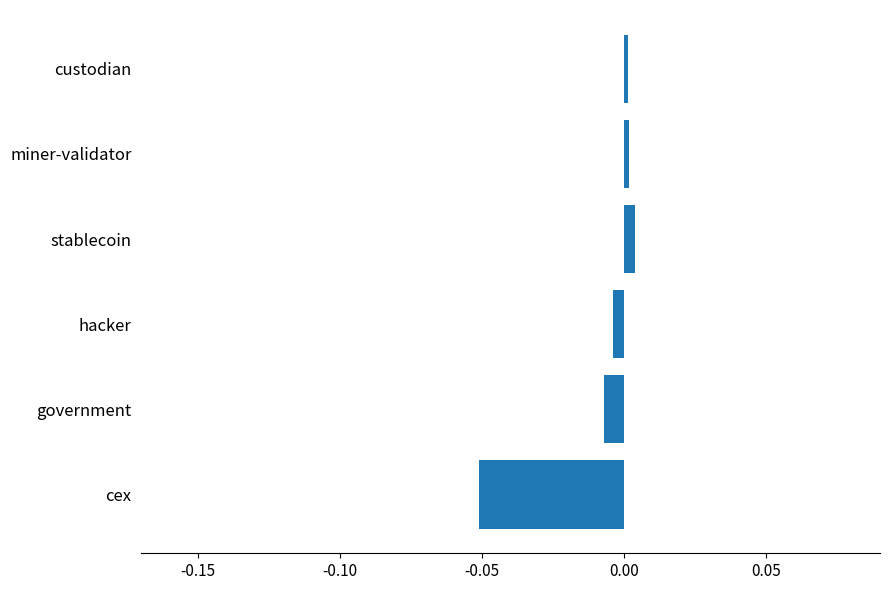

What is the difference between the second highest and minimum values?

0.1